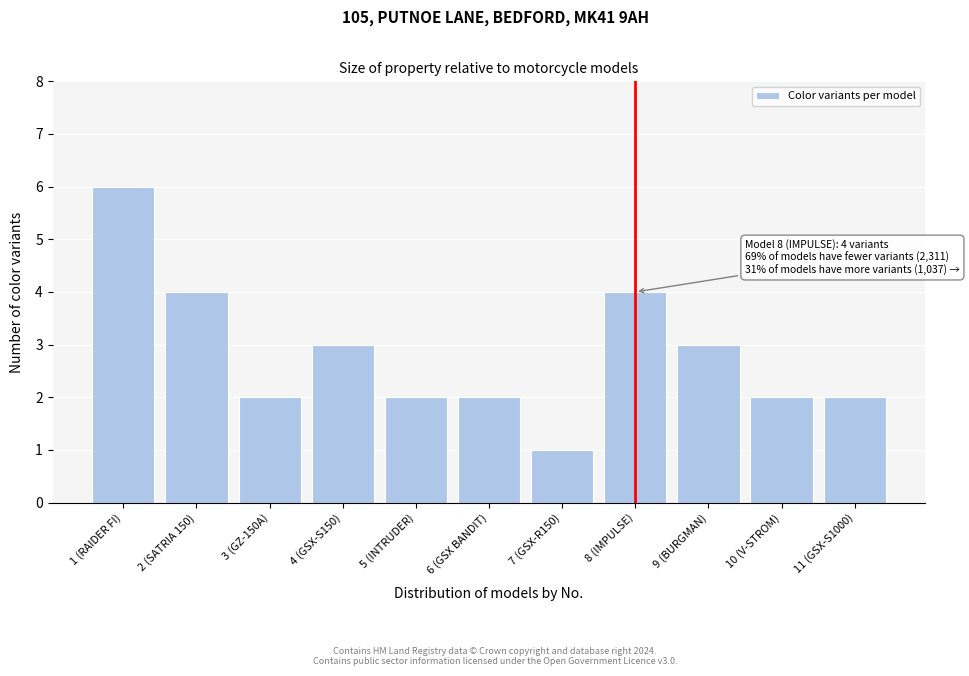

Reading left to right, list all the values displayed in this chart.

6	4	2	3	2	2	1	4	3	2	2